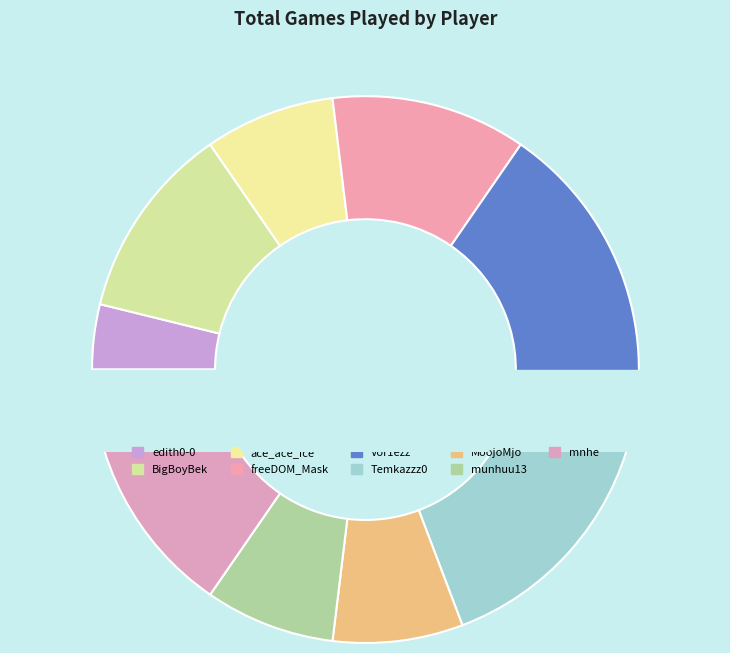

How many slices are in this pie chart?

9